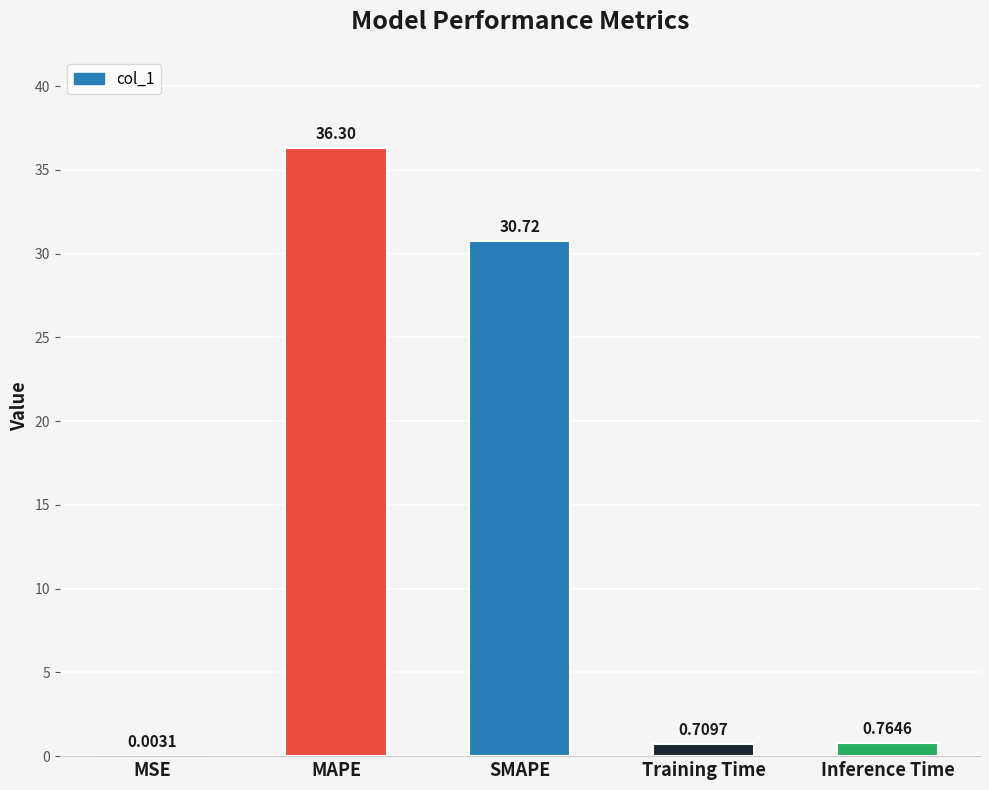

Are the bars horizontal?

No